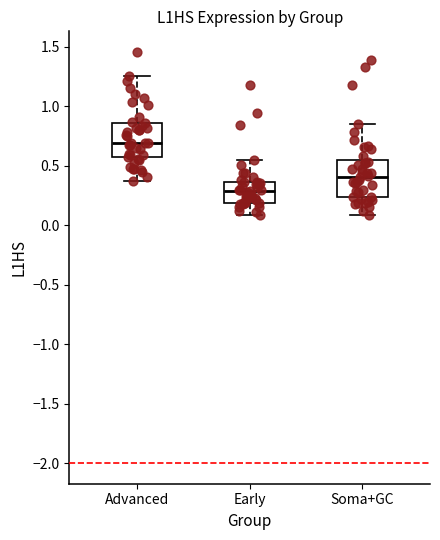

Reading left to right, transcribe this box plot: for each box, give where its median line is, the range the box spans, and where its two whiskers end, as read against the y-axis. The values are not printed on the chart, so give them approximately, as read against the axis.

Advanced: median 0.70, box 0.55 to 0.85, whiskers 0.40 to 1.25
Early: median 0.30, box 0.20 to 0.35, whiskers 0.10 to 0.55
Soma+GC: median 0.40, box 0.25 to 0.55, whiskers 0.10 to 0.85